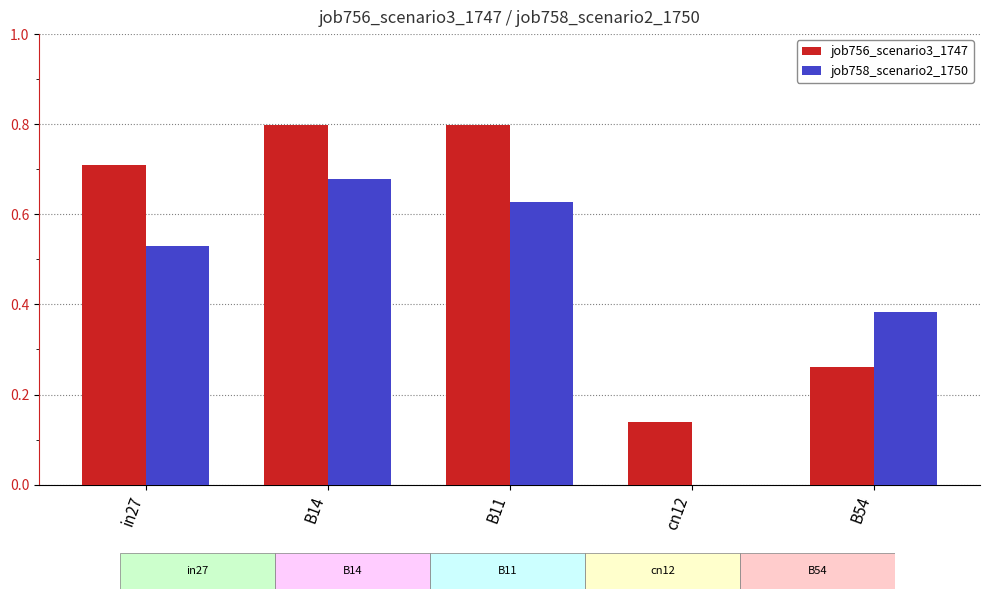

How many job756_scenario3_1747 values are between 0 and 1?

5